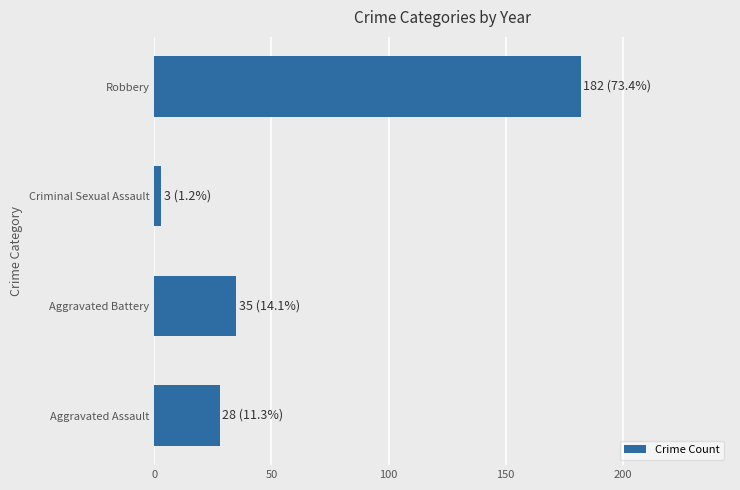

Rank the categories by value from highest to lowest.

Robbery, Aggravated Battery, Aggravated Assault, Criminal Sexual Assault